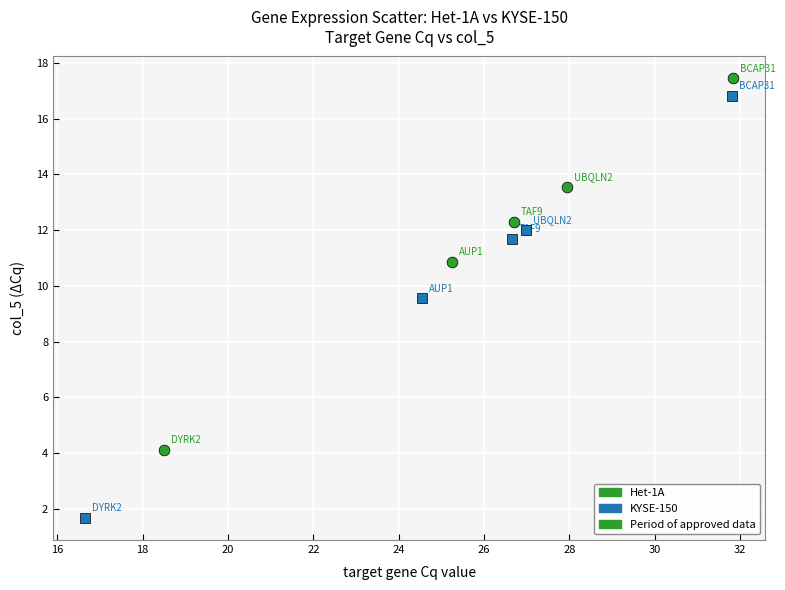

Which series has the largest Y range (max minus min)?

KYSE-150